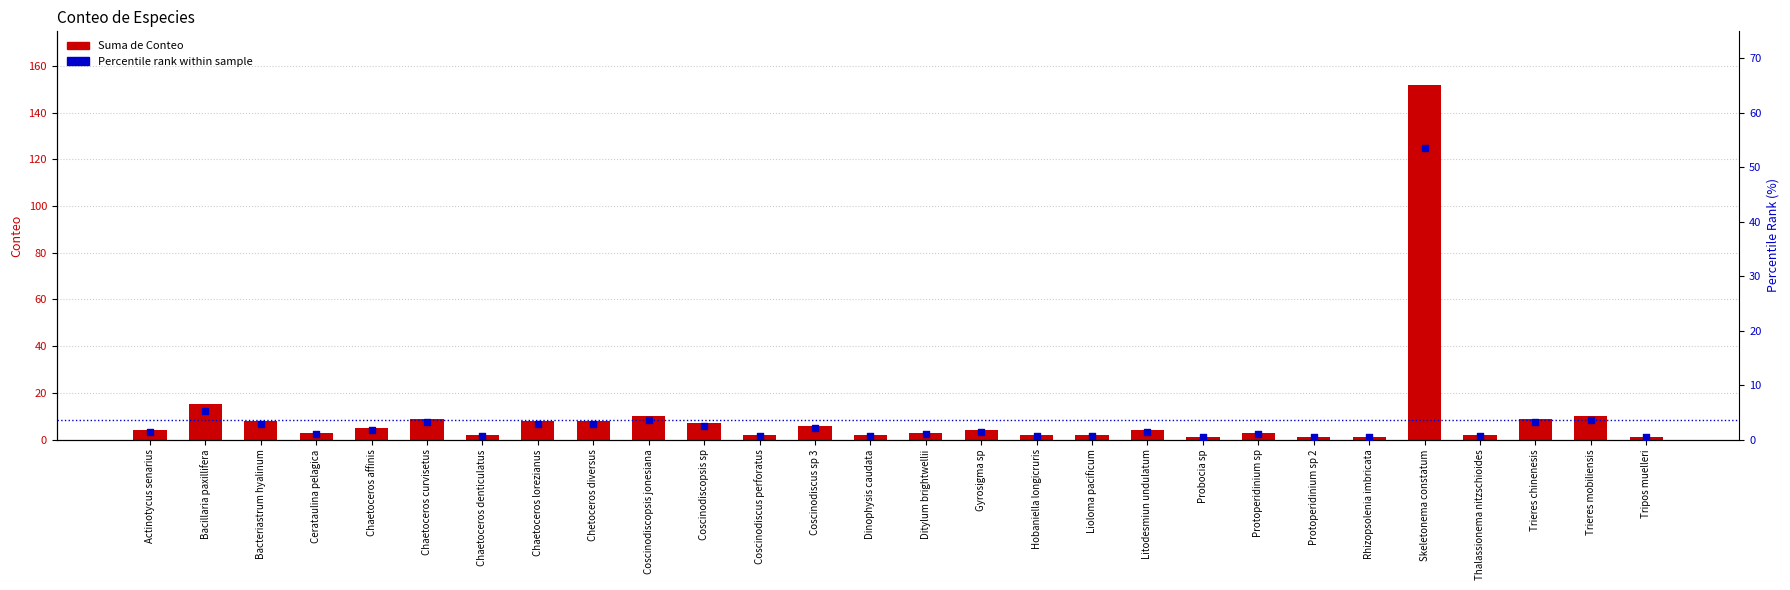

Which series reaches the minimum Y coordinate?

Percentile rank within sample